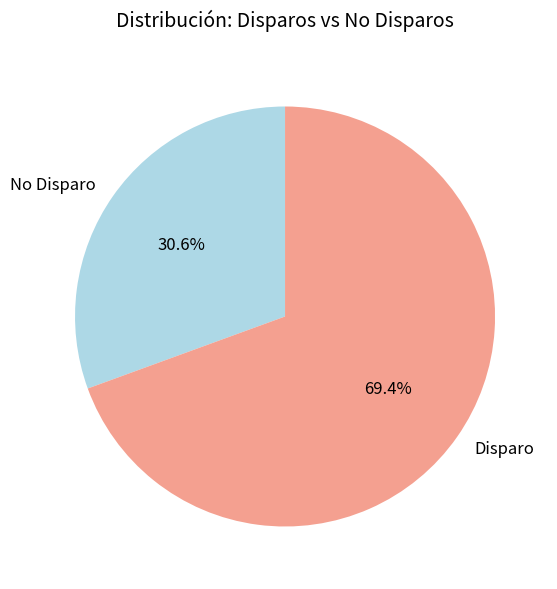

Is there any slice that represents more than half of the pie?

Yes